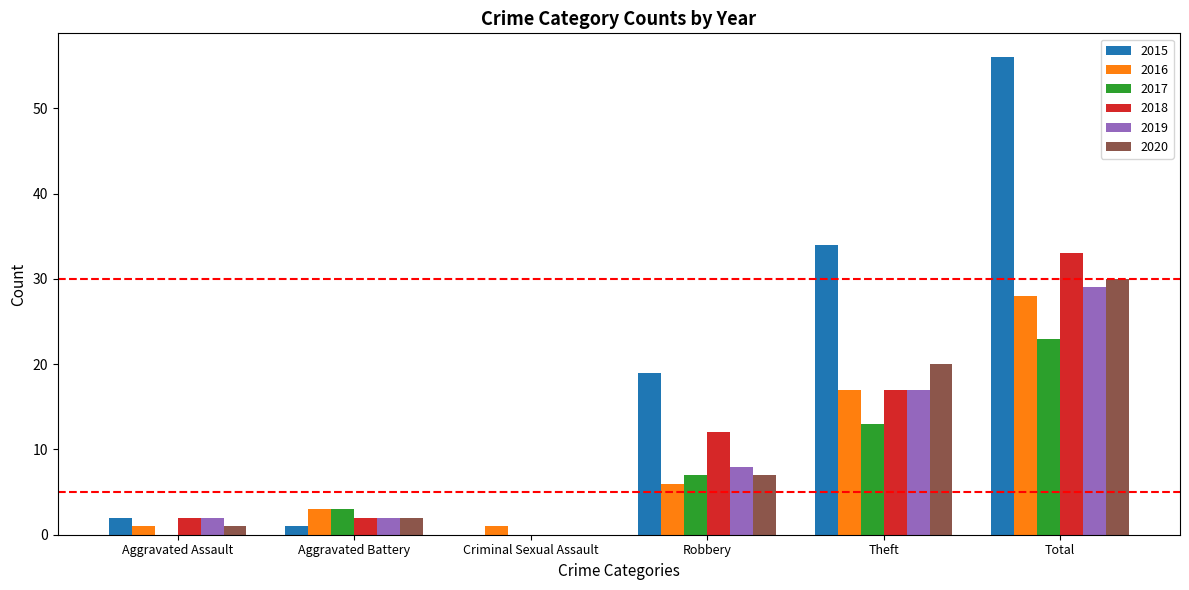

Reading left to right, what are all the values shown in this chart?

2015: 2	1	0	19	34	56
2016: 1	3	1	6	17	28
2017: 0	3	0	7	13	23
2018: 2	2	0	12	17	33
2019: 2	2	0	8	17	29
2020: 1	2	0	7	20	30